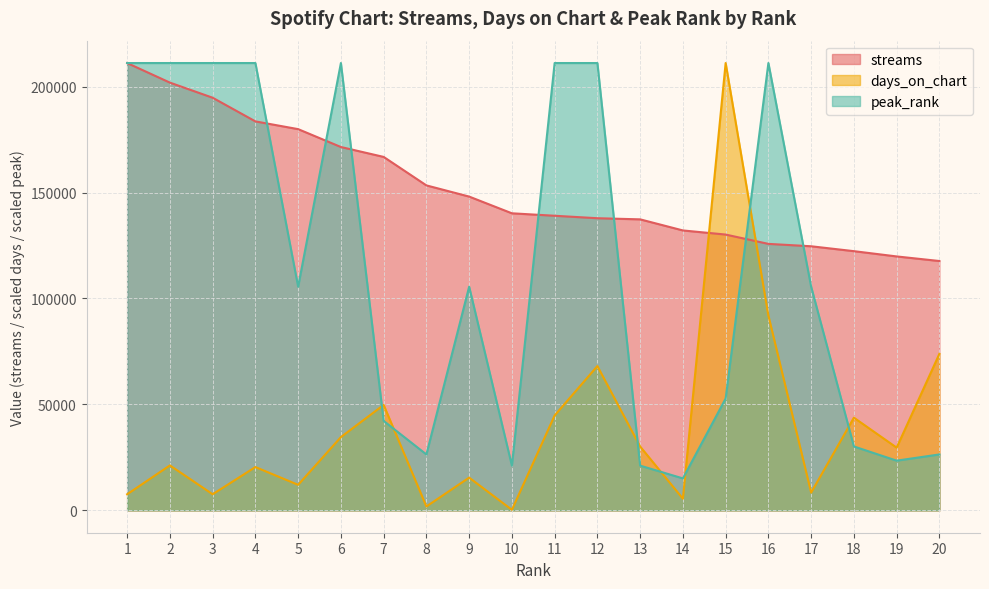

Is the value of peak_rank at 9 greater than the value of streams at 13?

No